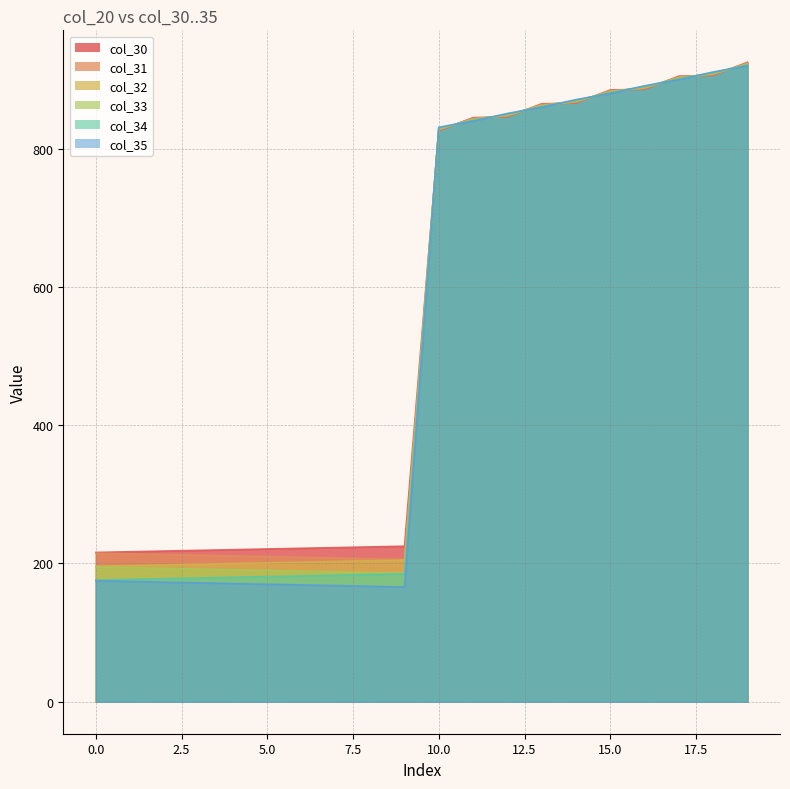

Which series has the widest spread of values?

col_35